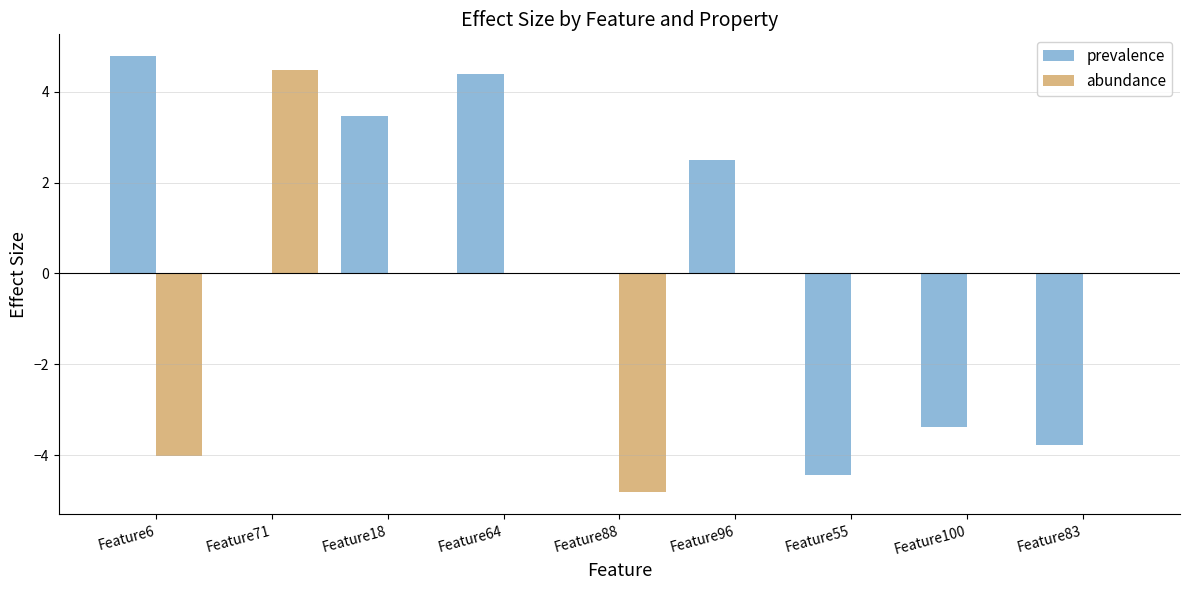

What is the total value across all series at Feature6?

0.8